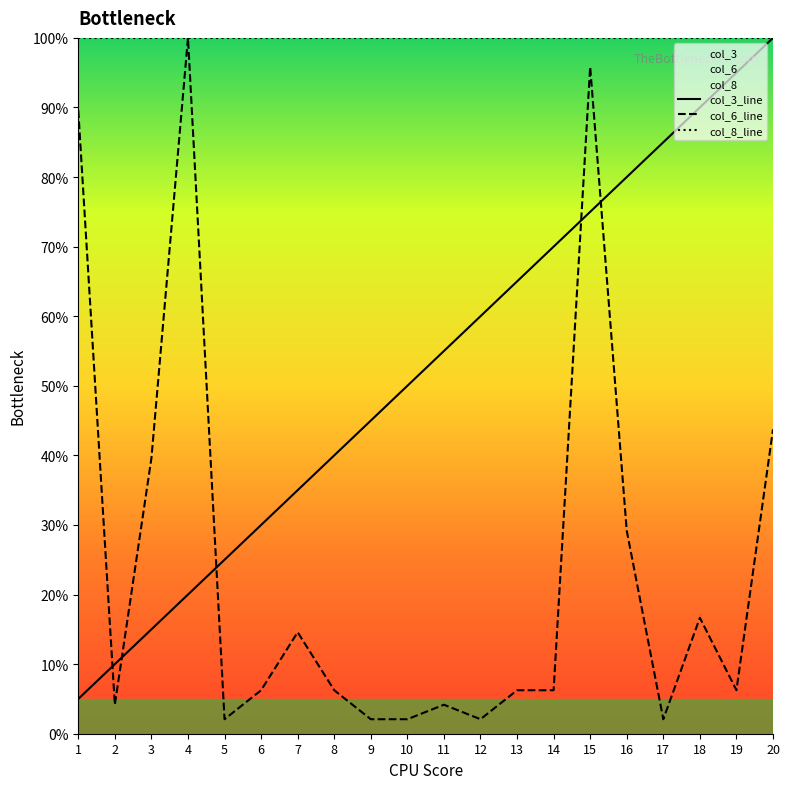

At 16, list the series in order from largest to smallest.

col_8_line, col_3_line, col_6_line